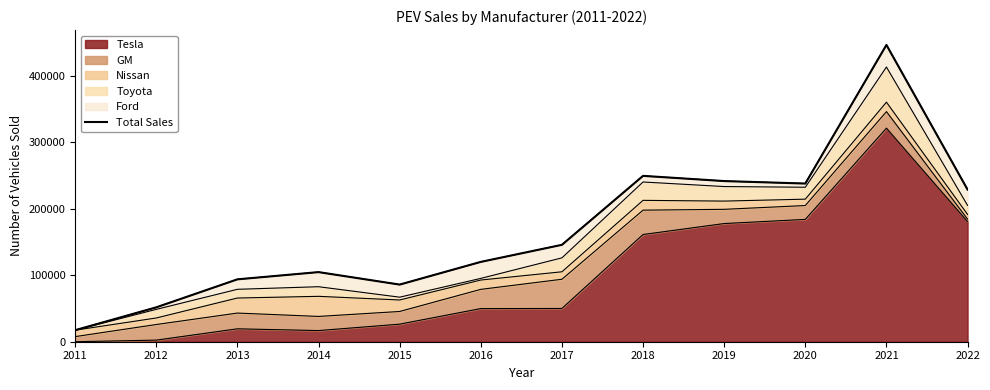

Approximately how many times larger is the value at 2013 compared to 2021?

0.2